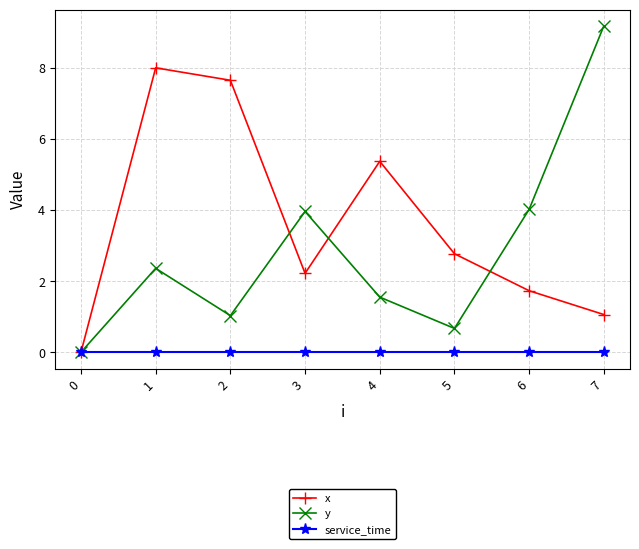

What is the average value of the y series?

2.8